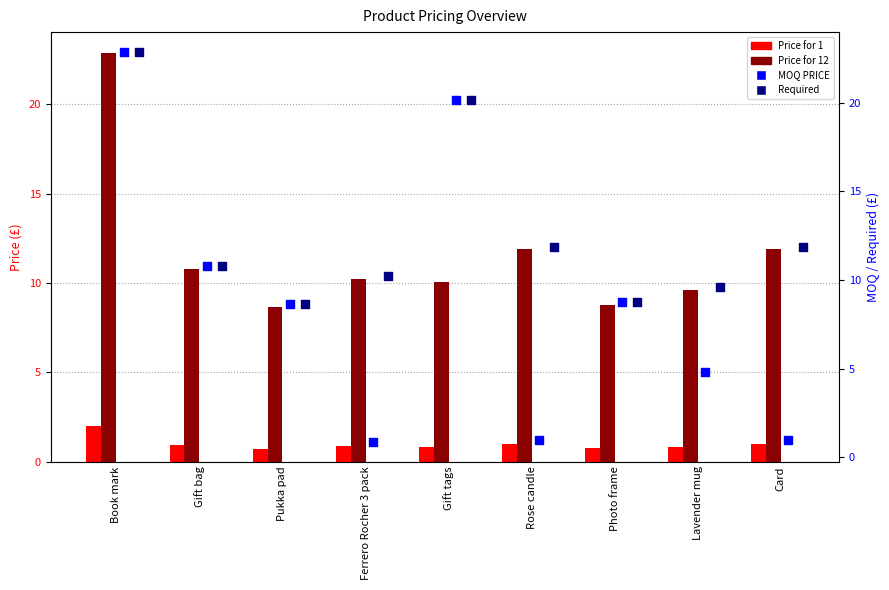

What is the total value across all series at Book mark?

70.7